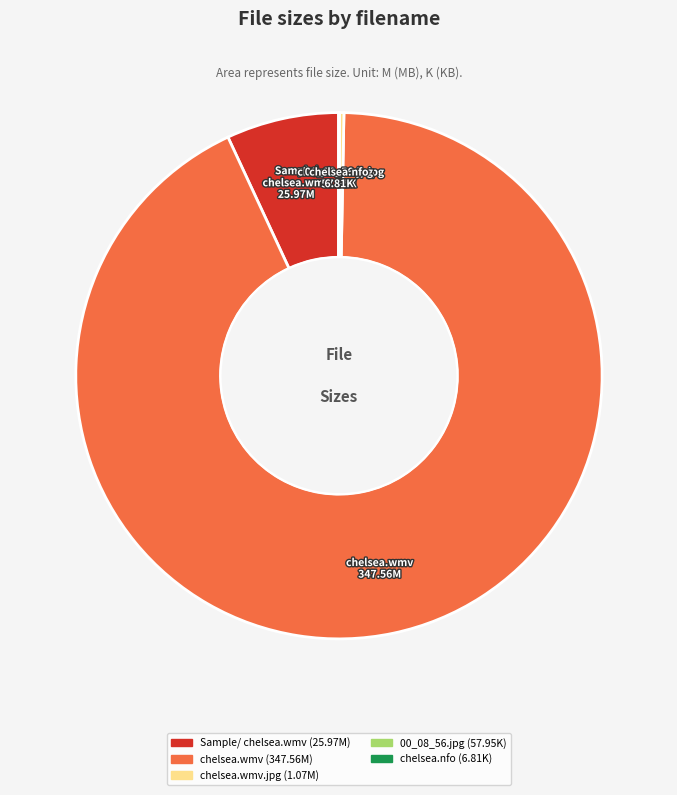

True or false: chelsea.wmv.jpg accounts for 0% of the total.

True